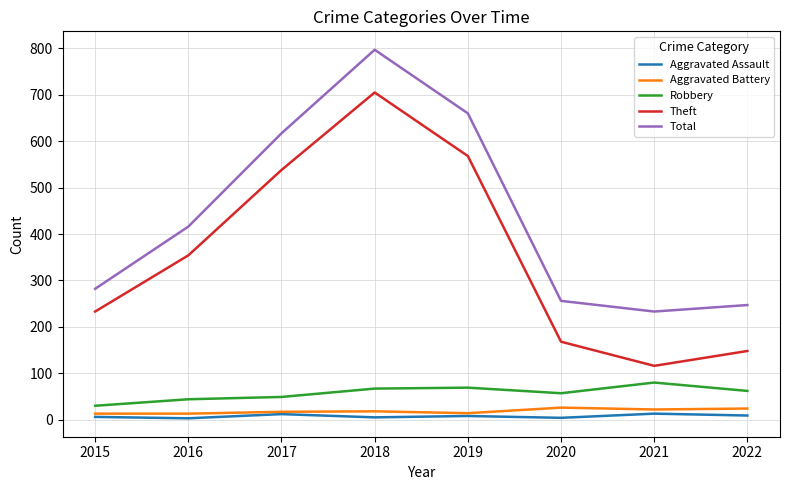

Is it true that Total equals 408 at 2019?

False